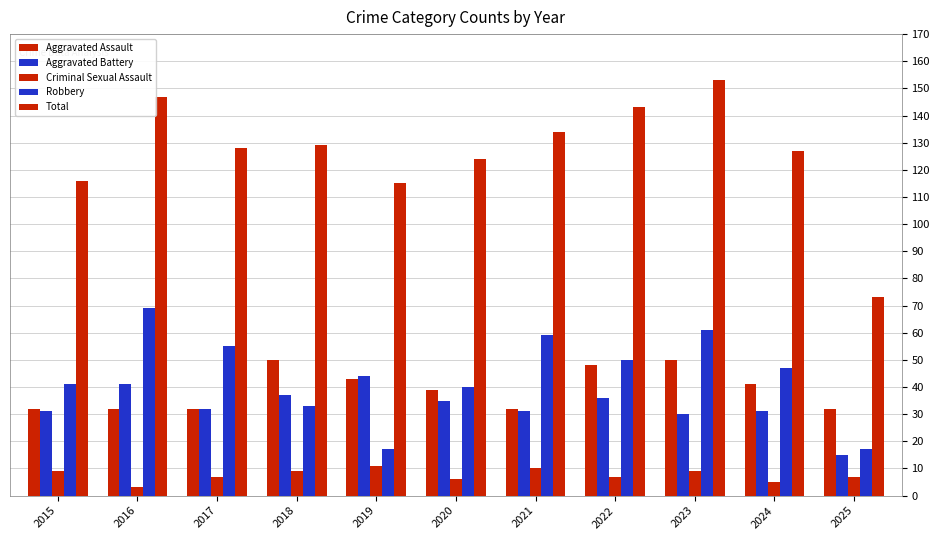

Reading left to right, transcribe all the data shown in this chart.

Aggravated Assault: 32	32	32	50	43	39	32	48	50	41	32
Aggravated Battery: 31	41	32	37	44	35	31	36	30	31	15
Criminal Sexual Assault: 9	3	7	9	11	6	10	7	9	5	7
Robbery: 41	69	55	33	17	40	59	50	61	47	17
Total: 116	147	128	129	115	124	134	143	153	127	73